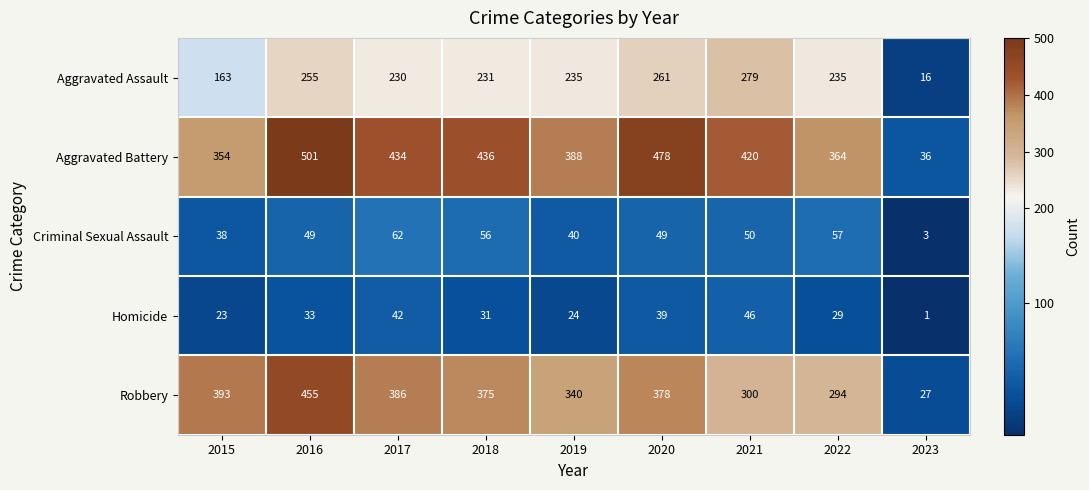

Between 2017 and 2021, which series saw the biggest shift?

Robbery